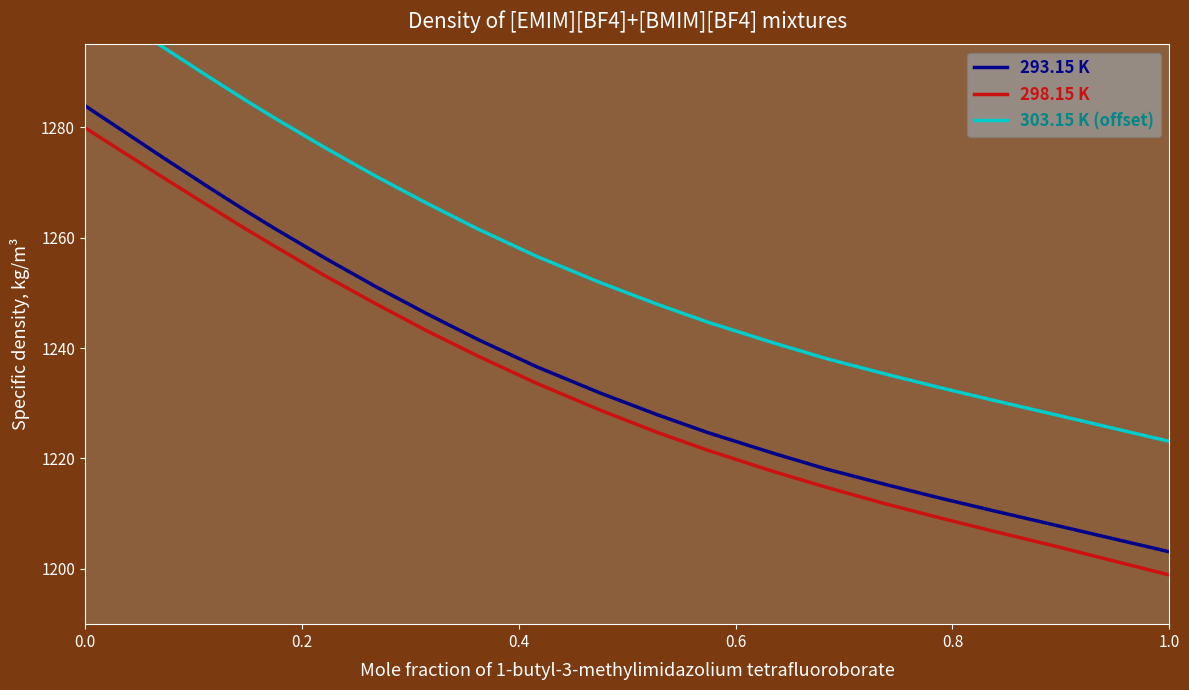

What is the lowest value of the 298.15 K series?

1198.9